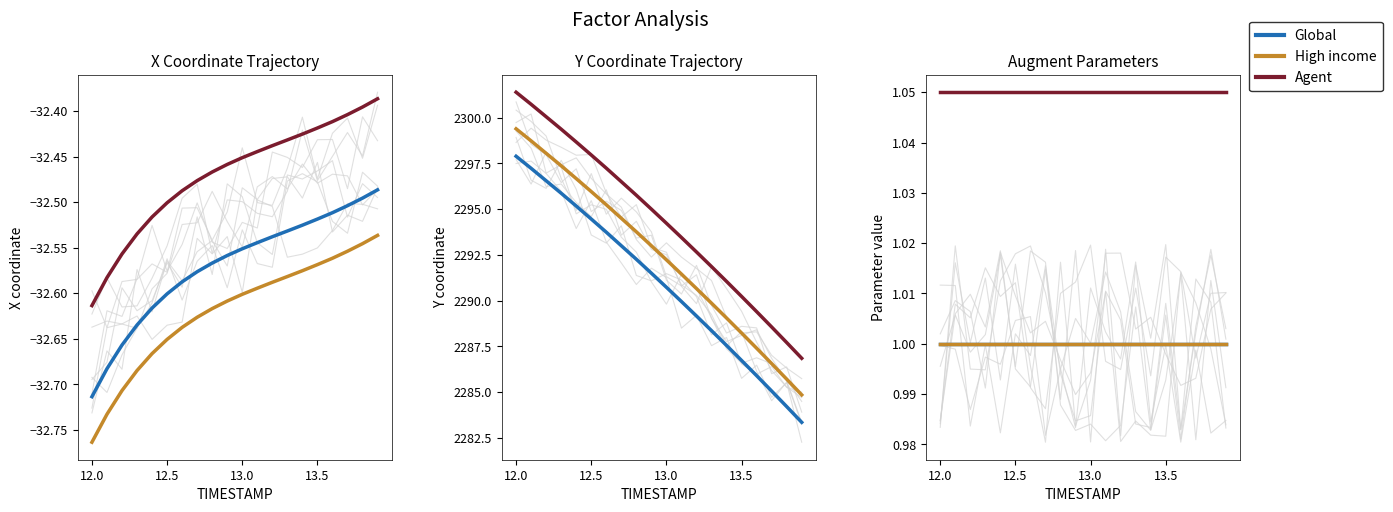

What is the value of the X point at the 16th from the left?

-32.5